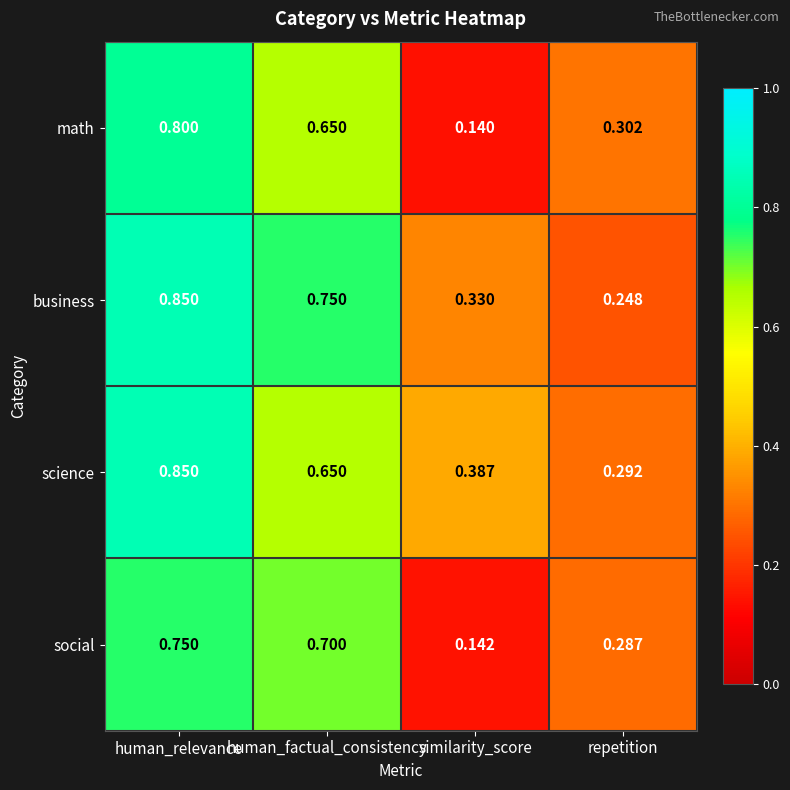

Which series has the widest spread of values?

math